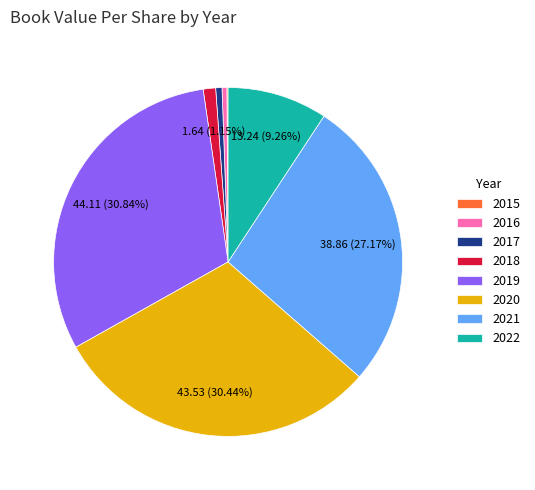

Does 2020 represent more than half of the total?

No